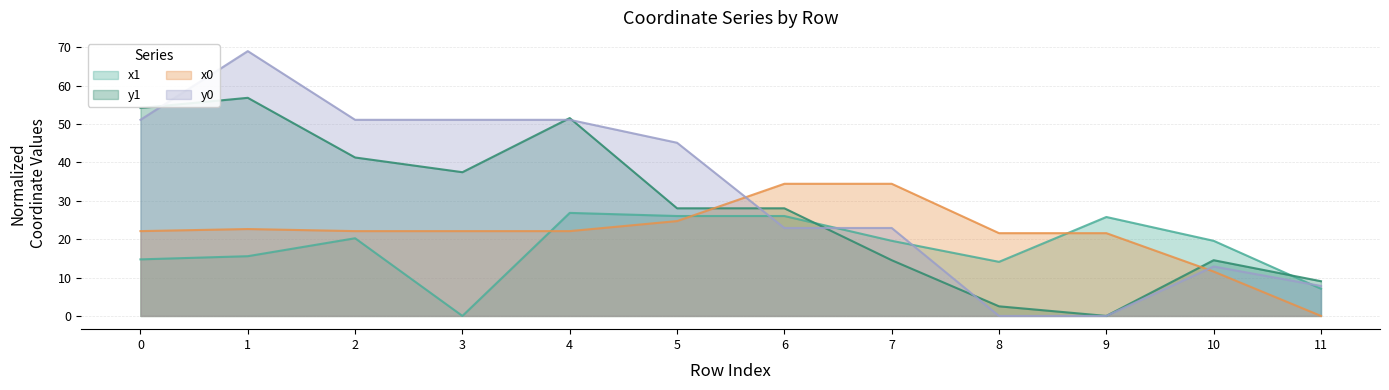

What is the value of the x1 point at the 3rd from the left?

20.2